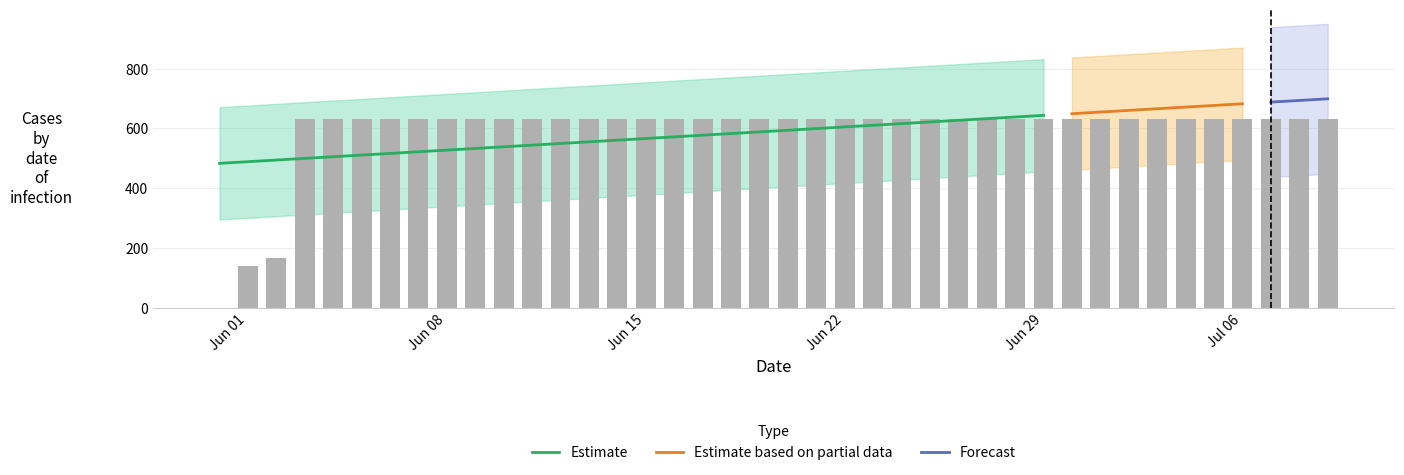

What is the difference between the maximum and second lowest values?

492